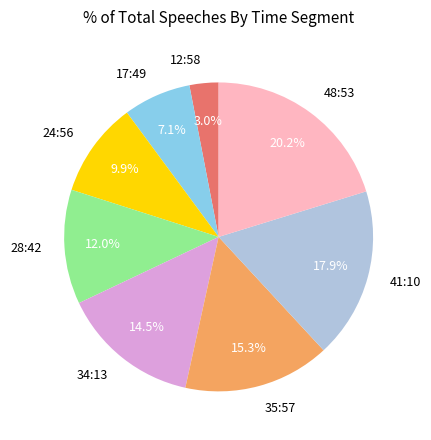

Approximately how many times larger is the value at 24:56 compared to 41:10?

0.6